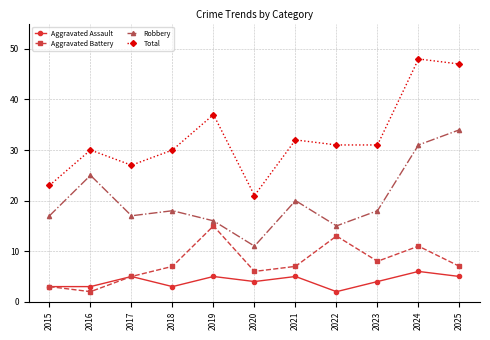

How many categories are shown in the chart?

11